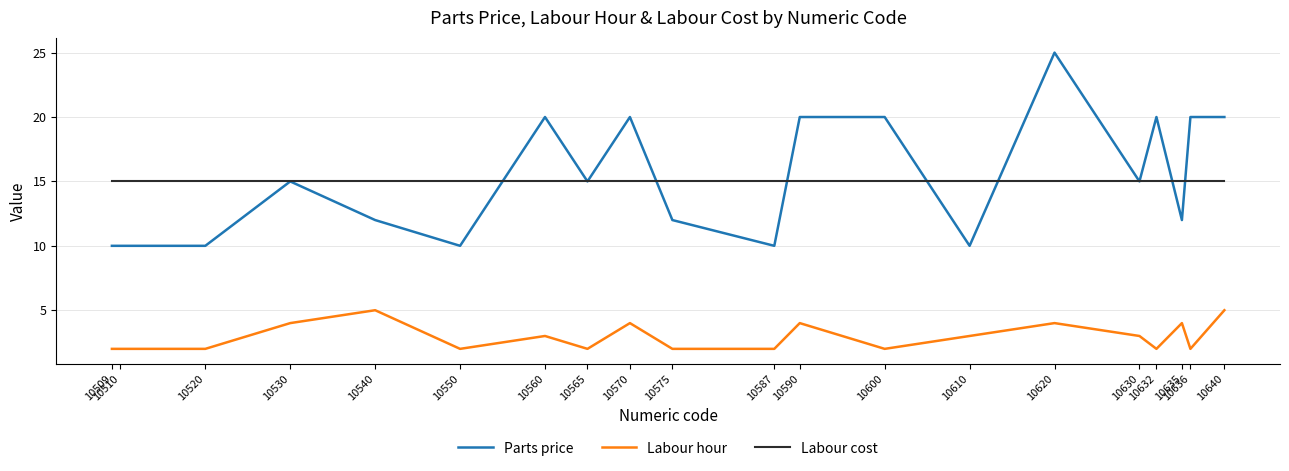

What is the highest value of the Parts price series?

25